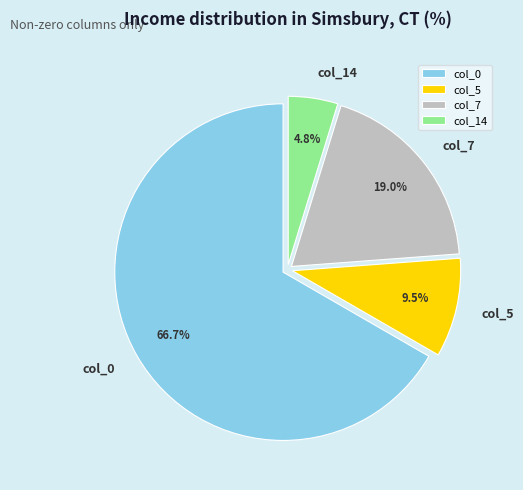

Which category accounts for the majority?

col_0